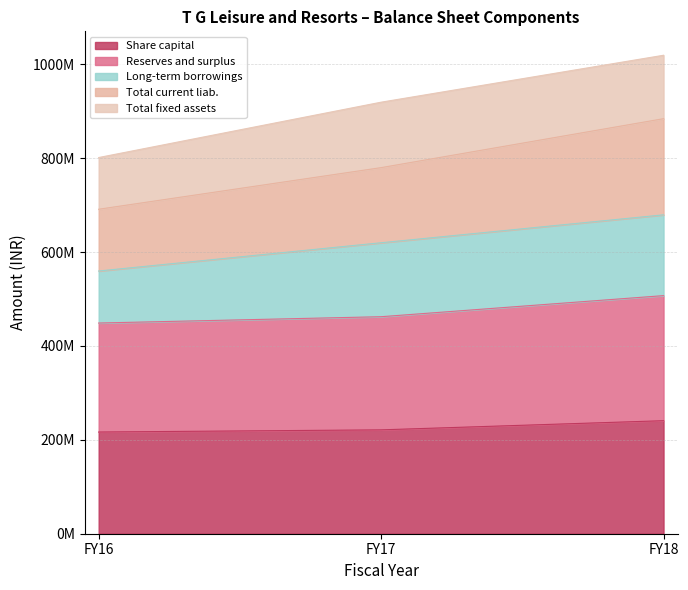

Does the chart have visible grid lines?

Yes